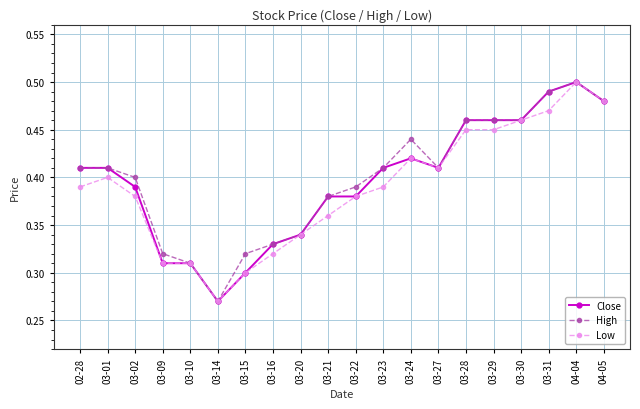

Where is the first local maximum for Low?

03-01